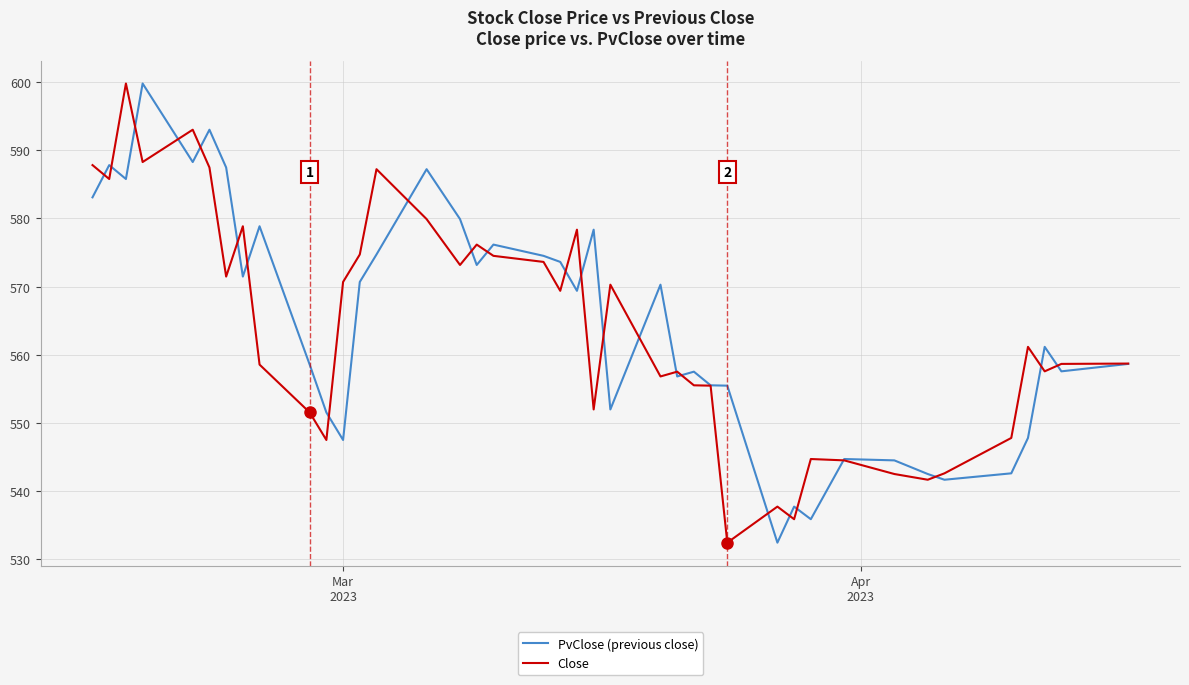

What is the minimum value for PvClose (previous close)?

532.4